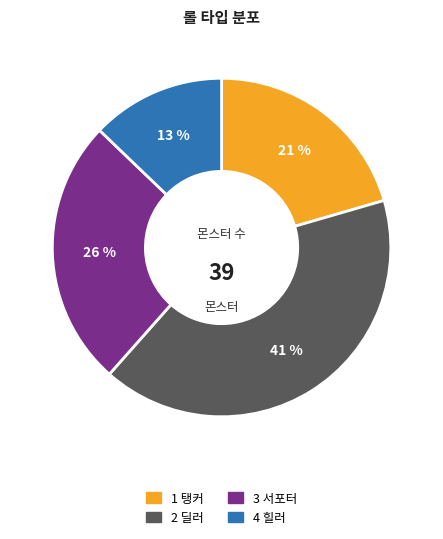

What percentage is the 2 딜러 slice, to the nearest percent?

41%